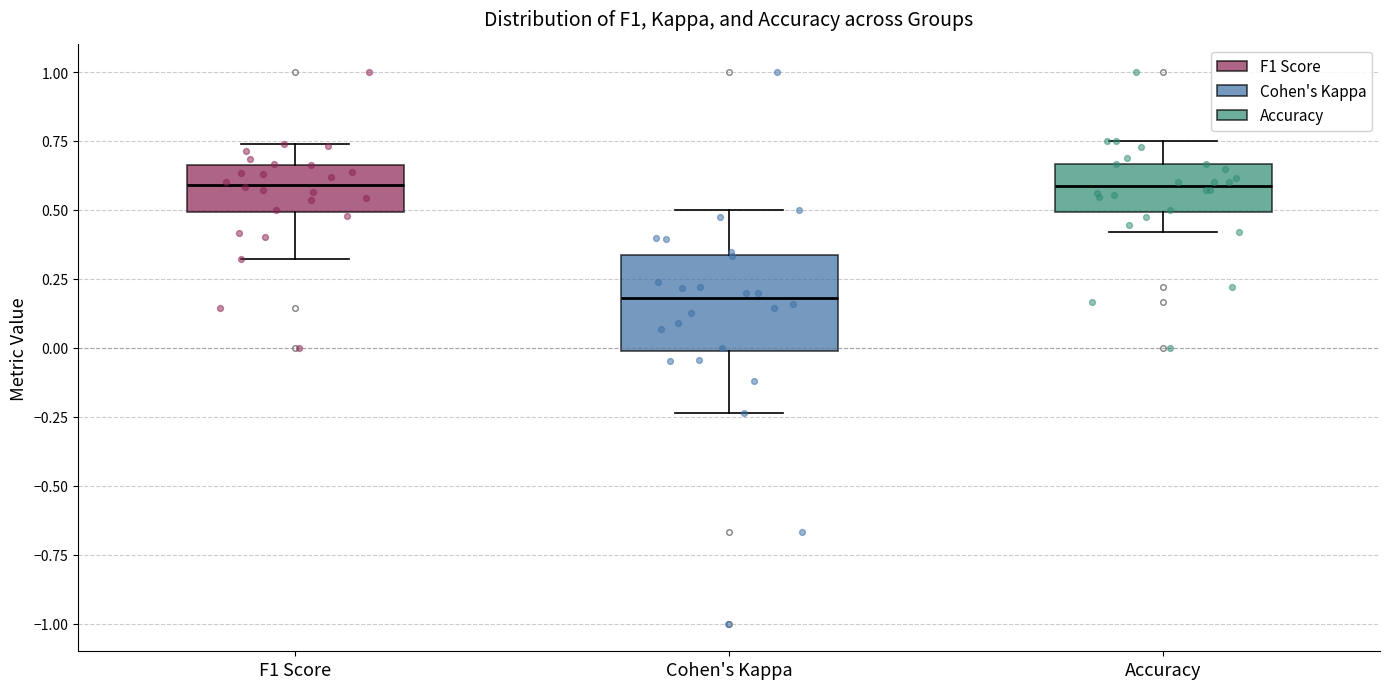

Reading left to right, transcribe this box plot: for each box, give where its median line is, the range the box spans, and where its two whiskers end, as read against the y-axis. The values are not printed on the chart, so give them approximately, as read against the axis.

F1 Score: median 0.60, box 0.50 to 0.65, whiskers 0.30 to 0.75
Cohen's Kappa: median 0.20, box 0.00 to 0.35, whiskers -0.25 to 0.50
Accuracy: median 0.60, box 0.50 to 0.65, whiskers 0.40 to 0.75